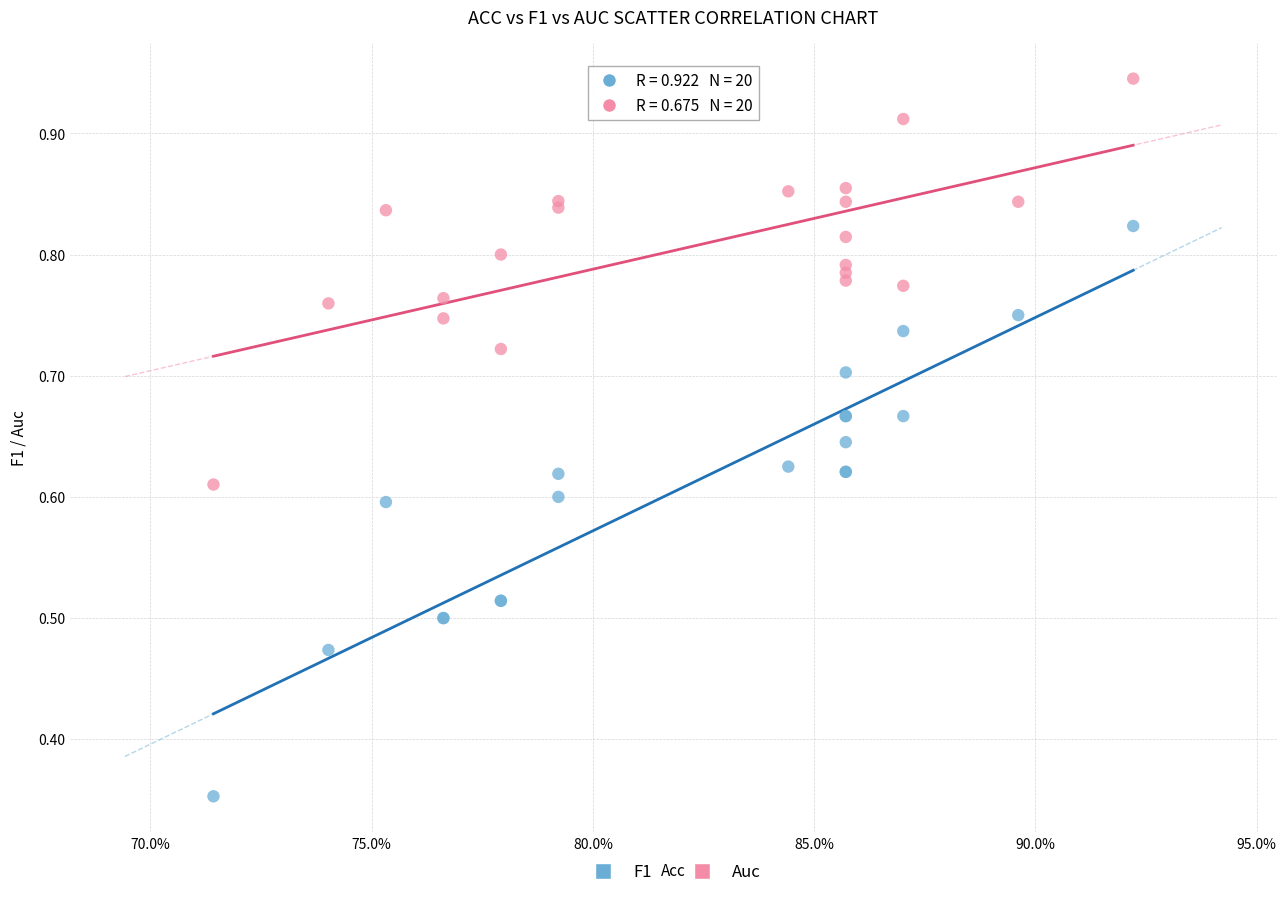

Which series has the widest spread of Y values?

F1